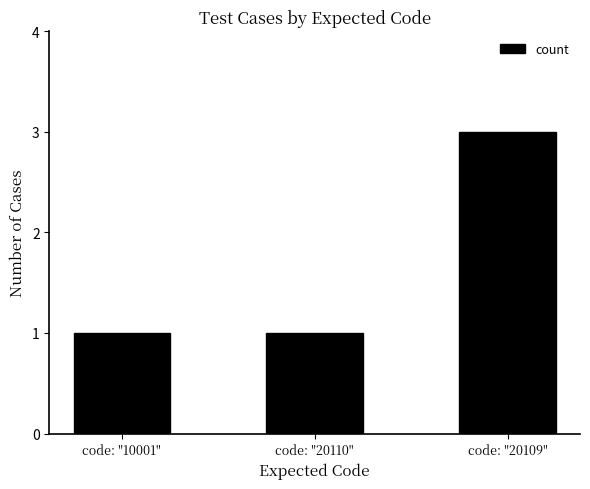

What is the difference between the maximum and minimum values?

2